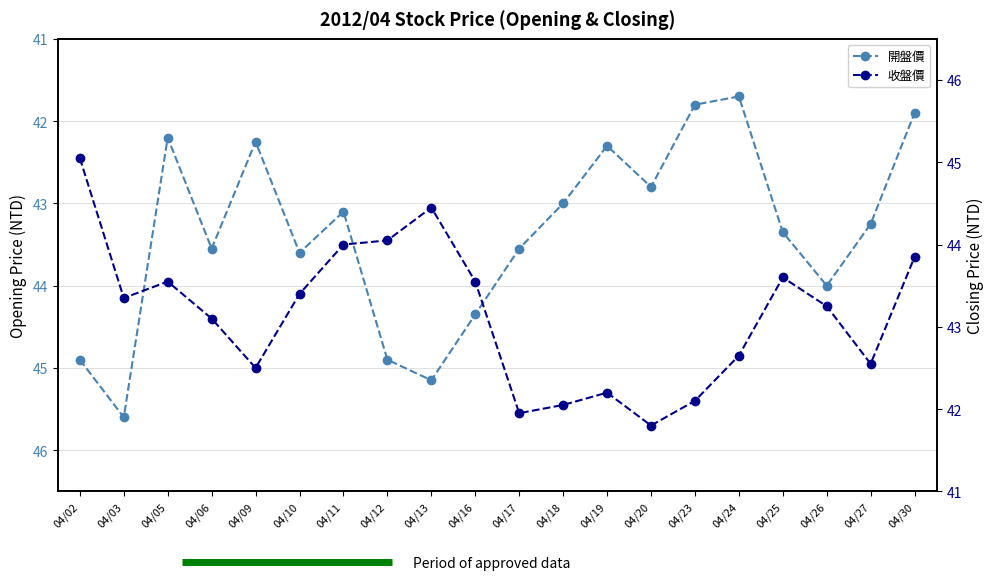

What is the value of the 開盤價 point at the 3rd from the left?

42.2